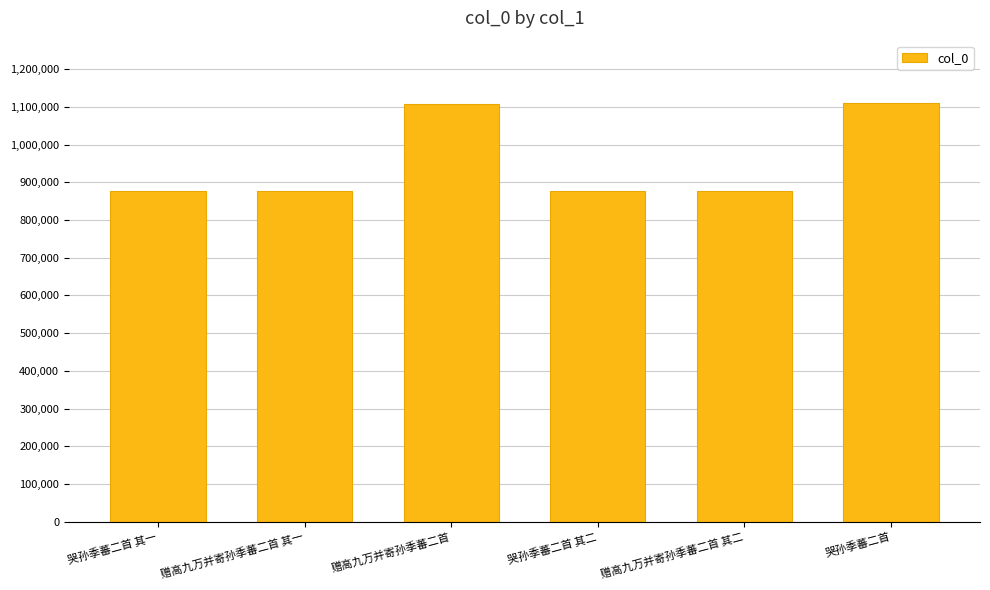

Is it true that the value at 赠高九万并寄孙季蕃二首 其一 is 1440455?

False